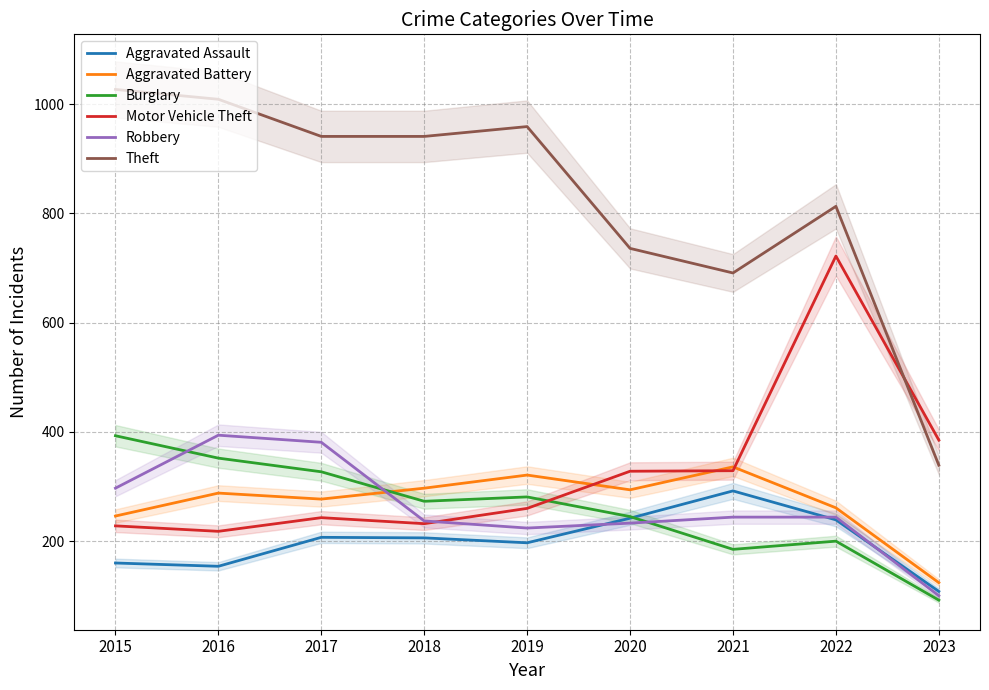

The value of Robbery at 2022 is 400. True or false?

False